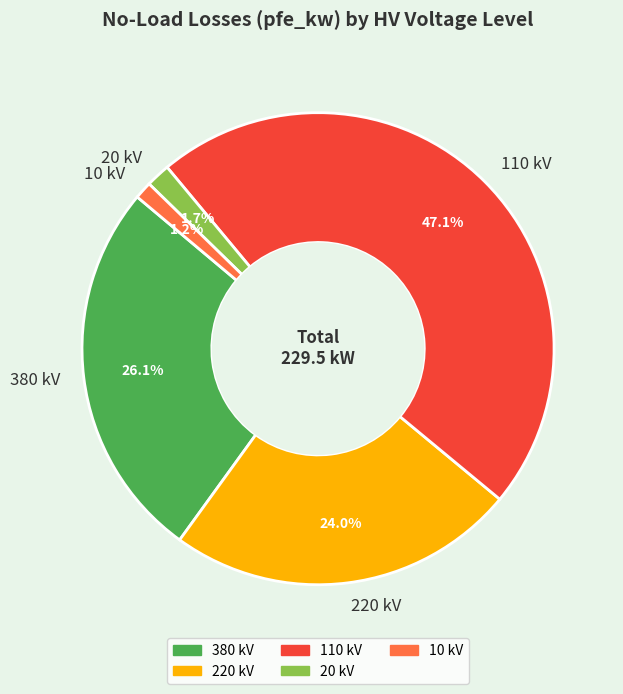

What is the largest slice in the pie chart?

110 kV